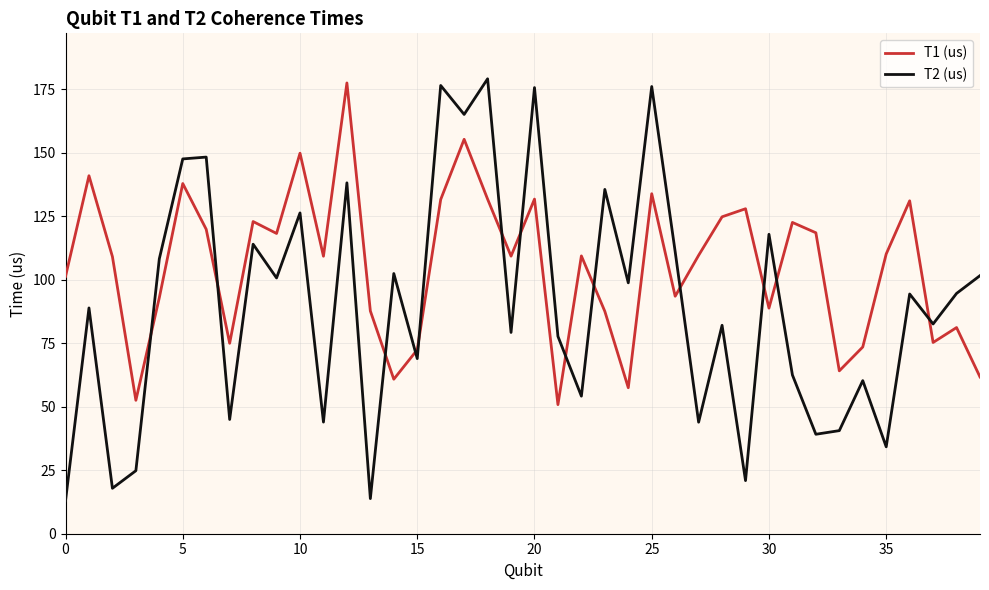

Which series ends up on top after the final intersection of T1 (us) and T2 (us)?

T2 (us)